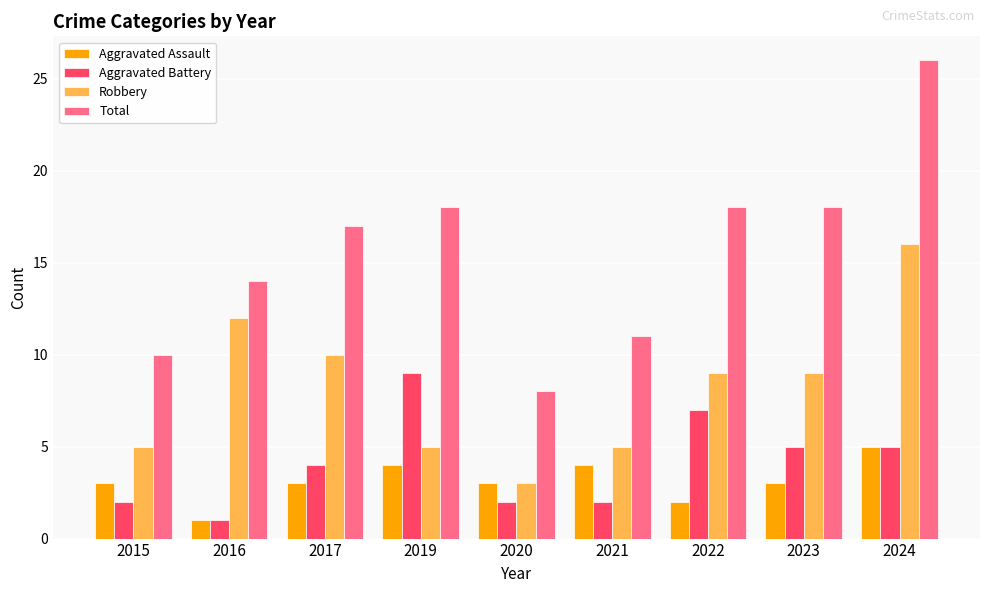

How many bars are there in total?

36